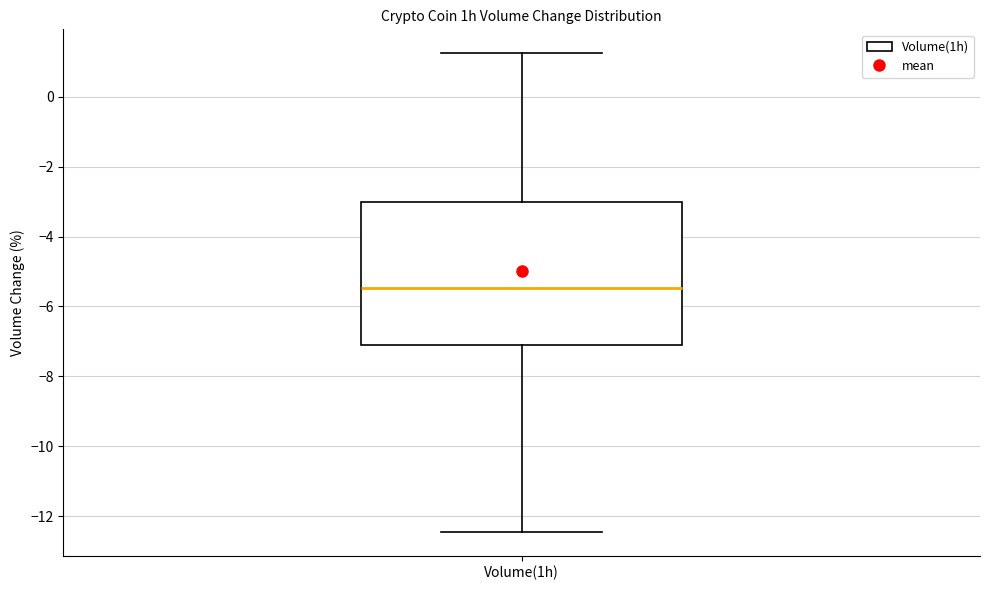

Read this box plot against the y-axis: the position of the median line, the range covered by the box, and the ends of both whiskers. The values are not printed on the chart, so give them approximately, as read against the axis.

median -5.4, box -7.0 to -3.0, whiskers -12.4 to 1.2